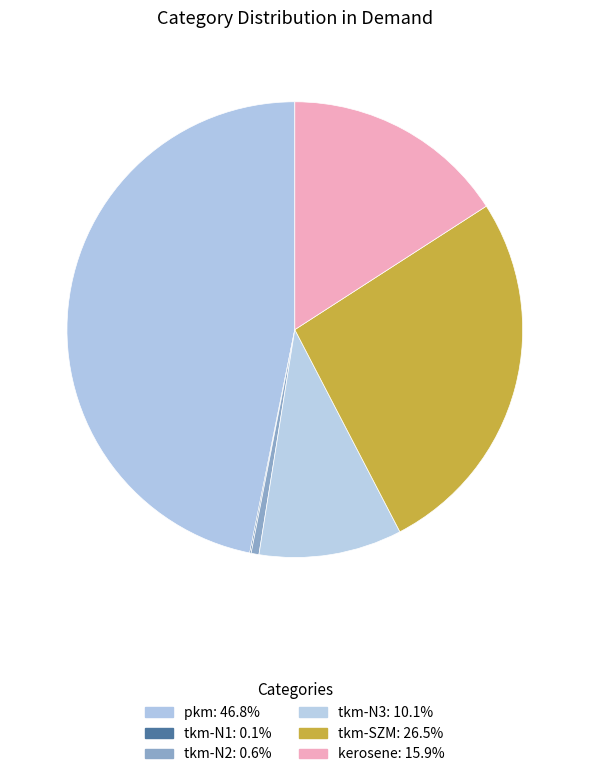

Does tkm-N2 represent more than half of the total?

No